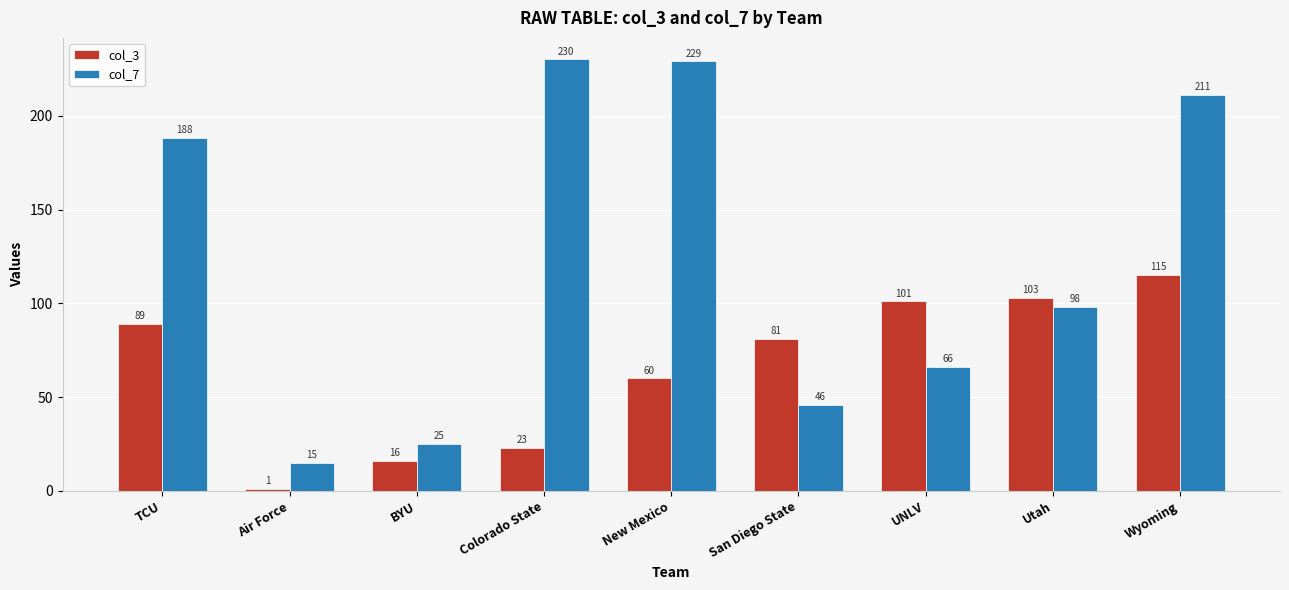

What is the minimum value shown in the chart?

1